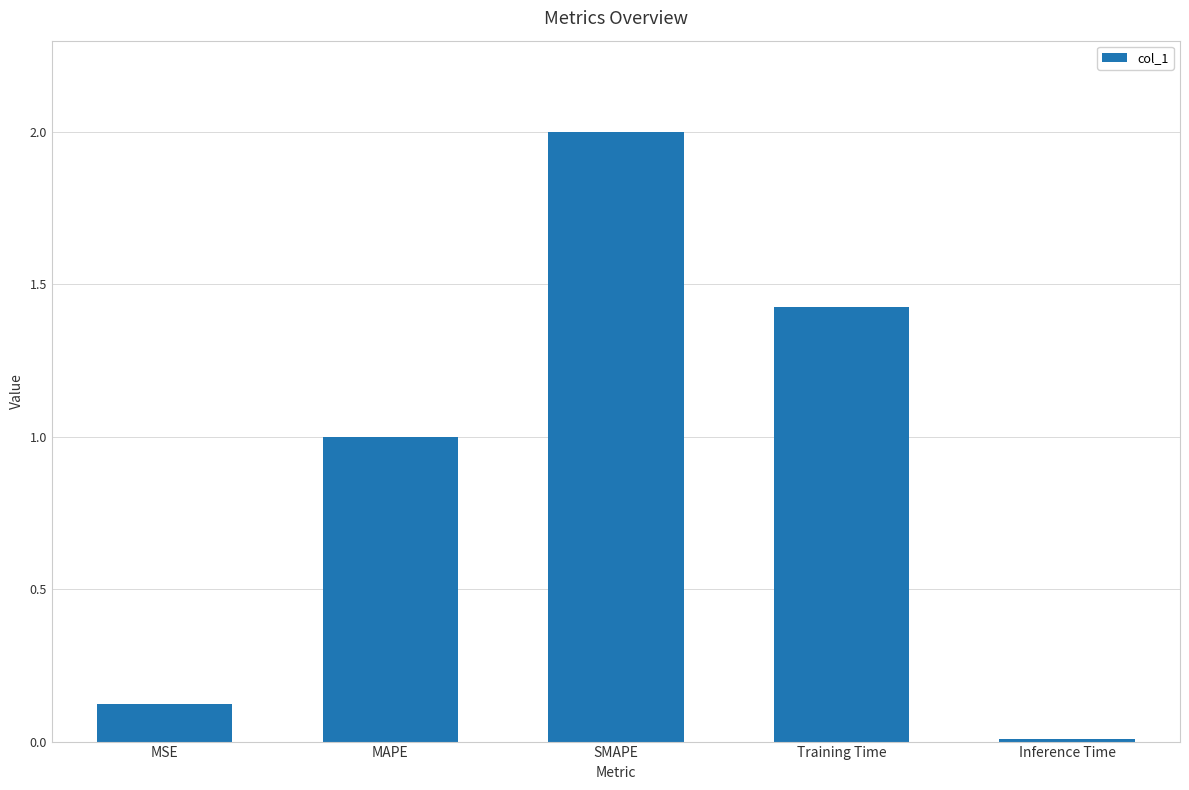

The value at Inference Time is 0.0. True or false?

True